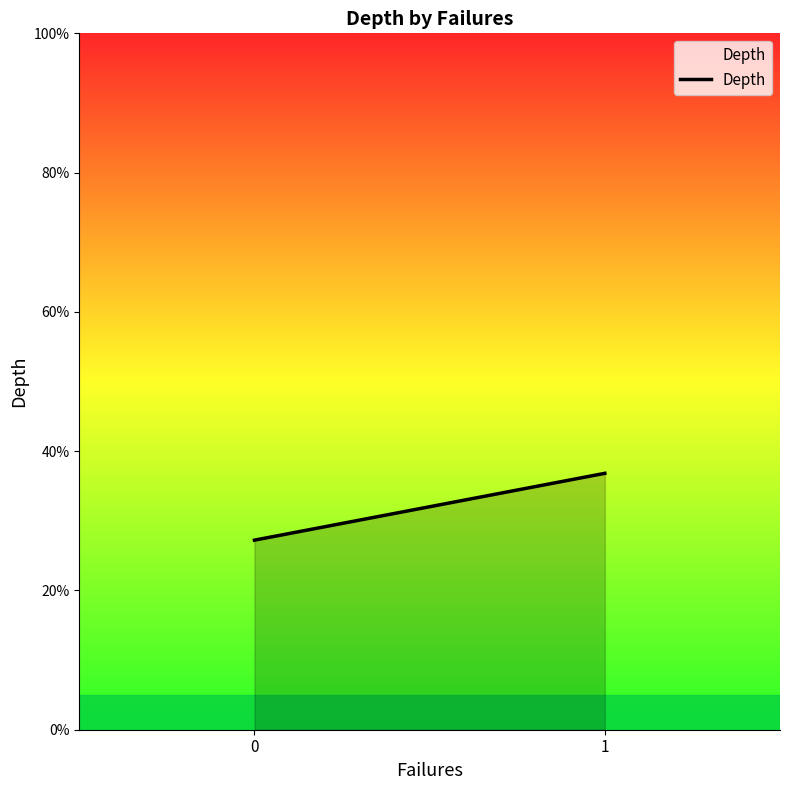

How many values are between 2 and 3?

1